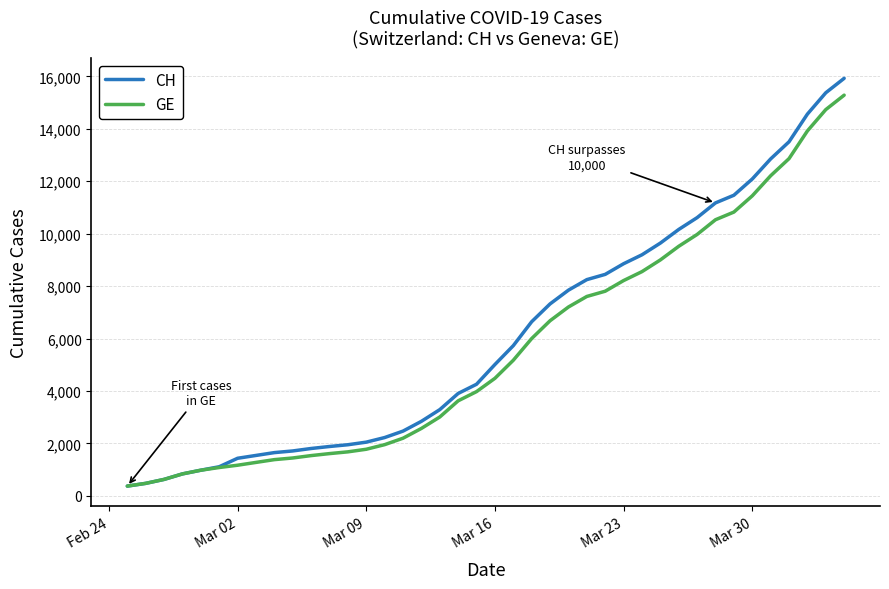

What is the highest value of the GE series?

15284